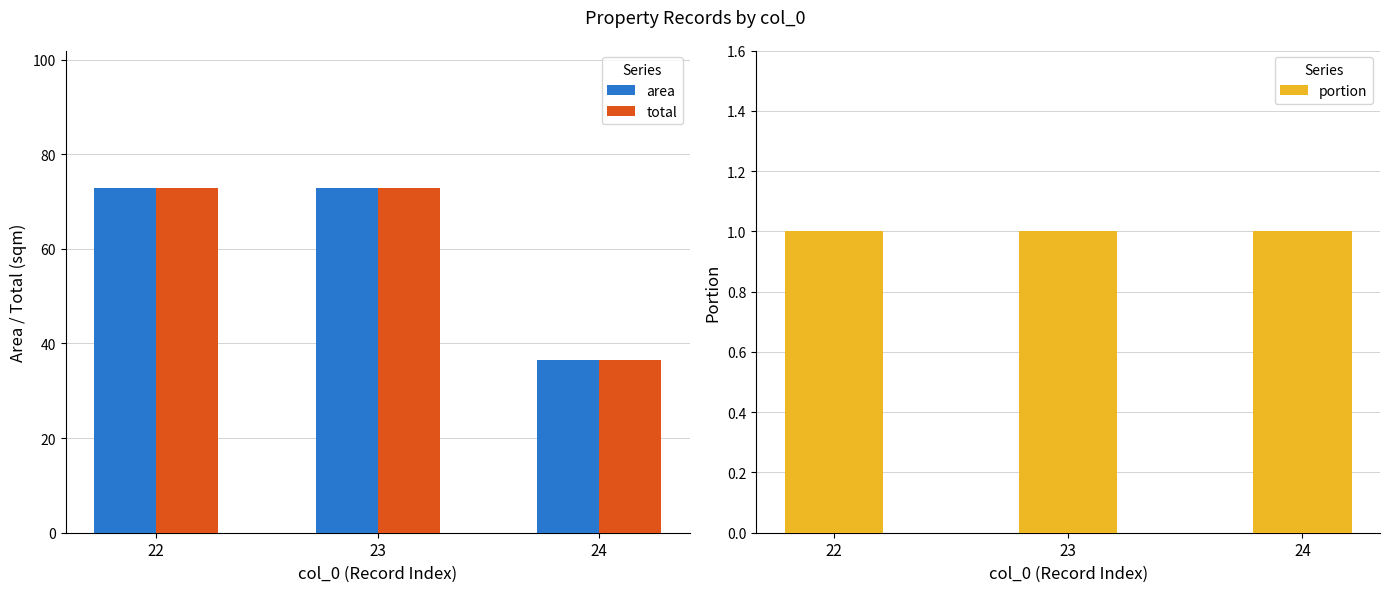

What is the maximum value shown in the chart?

72.8